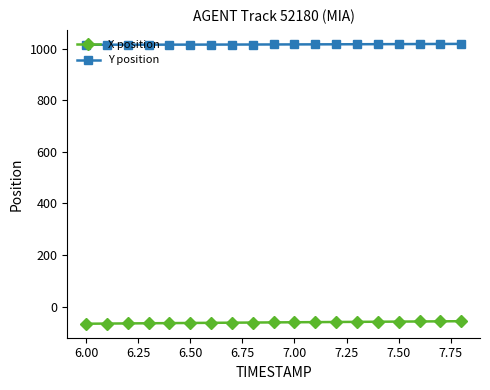

What is the average value of the Y position series?

1017.6